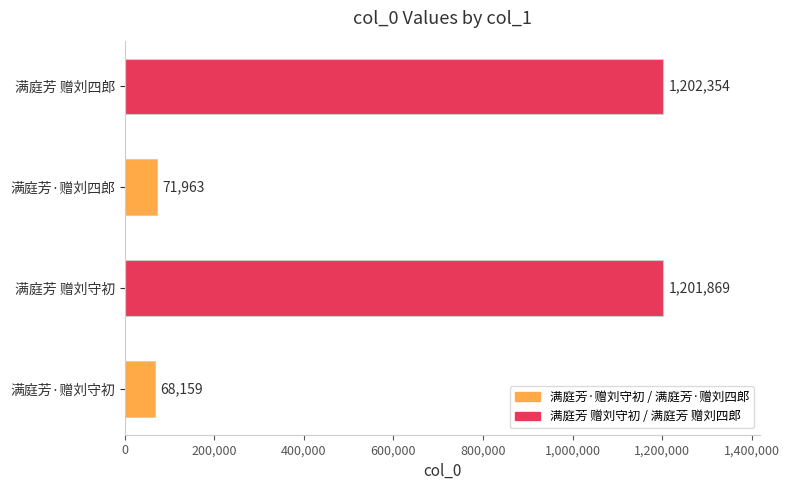

What is the difference between the maximum and second lowest values?

1130391